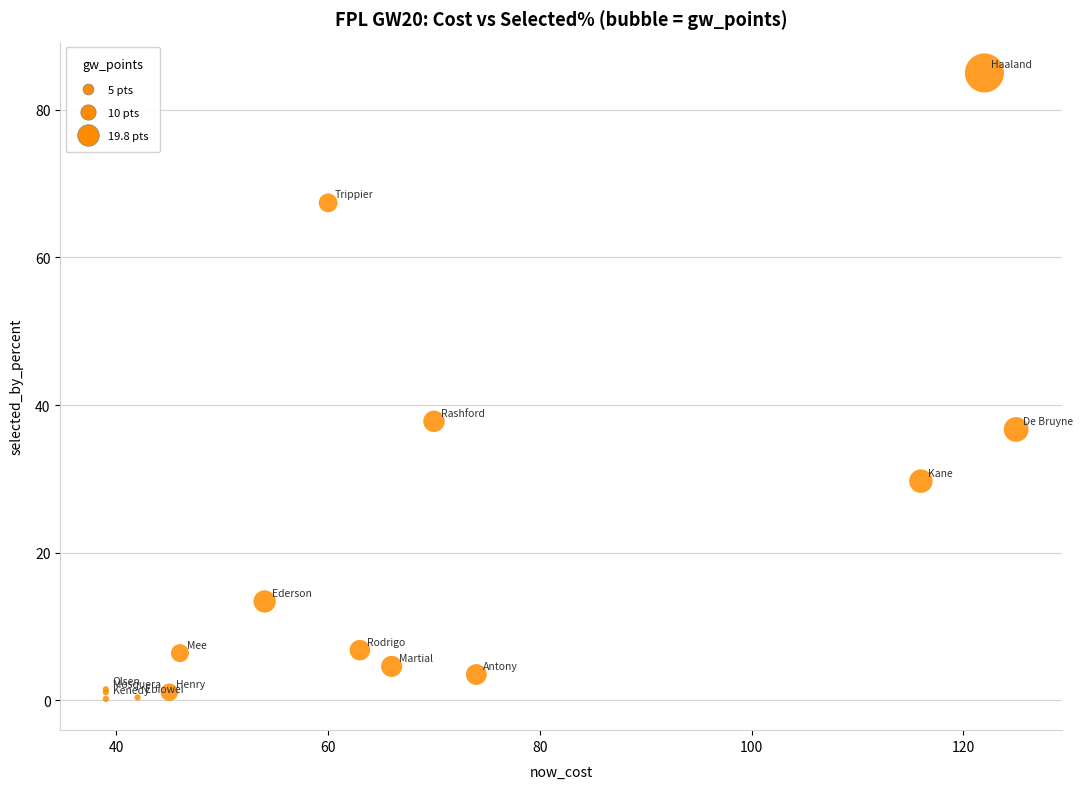

What Y value in the scatter plot is closest to 42?

37.8